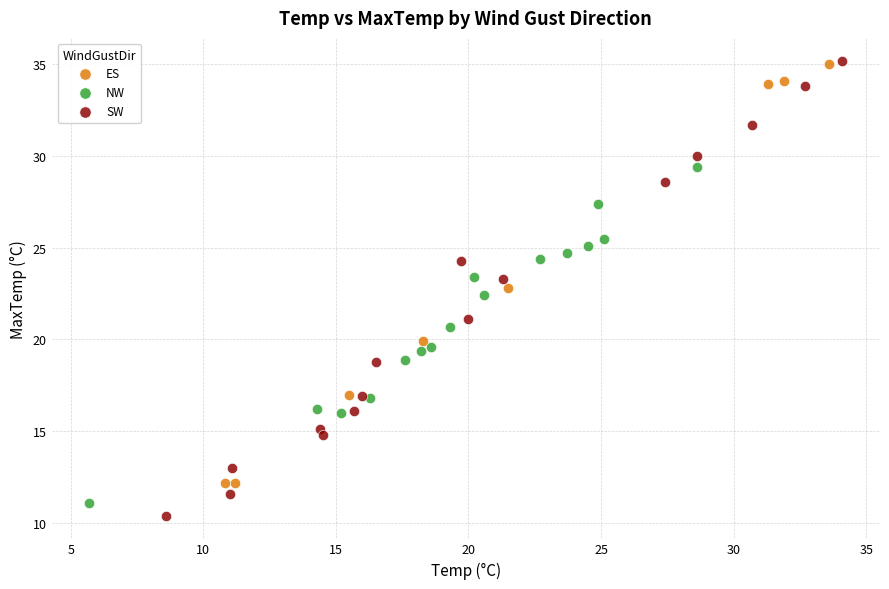

What are all the series names shown in the legend?

ES, NW, SW